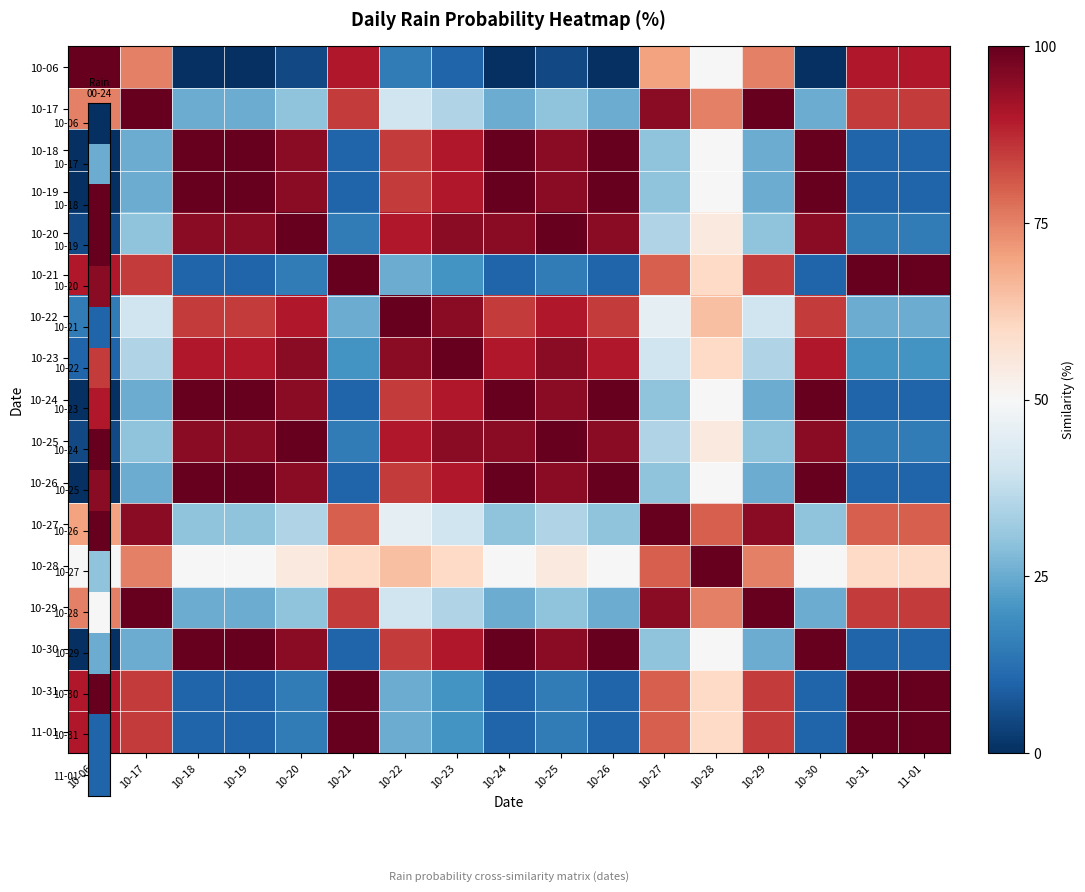

Rank the series by their maximum value, from lowest to highest.

10-06, 10-17, 10-18, 10-19, 10-20, 10-21, 10-22, 10-23, 10-24, 10-25, 10-26, 10-27, 10-28, 10-29, 10-30, 10-31, 11-01